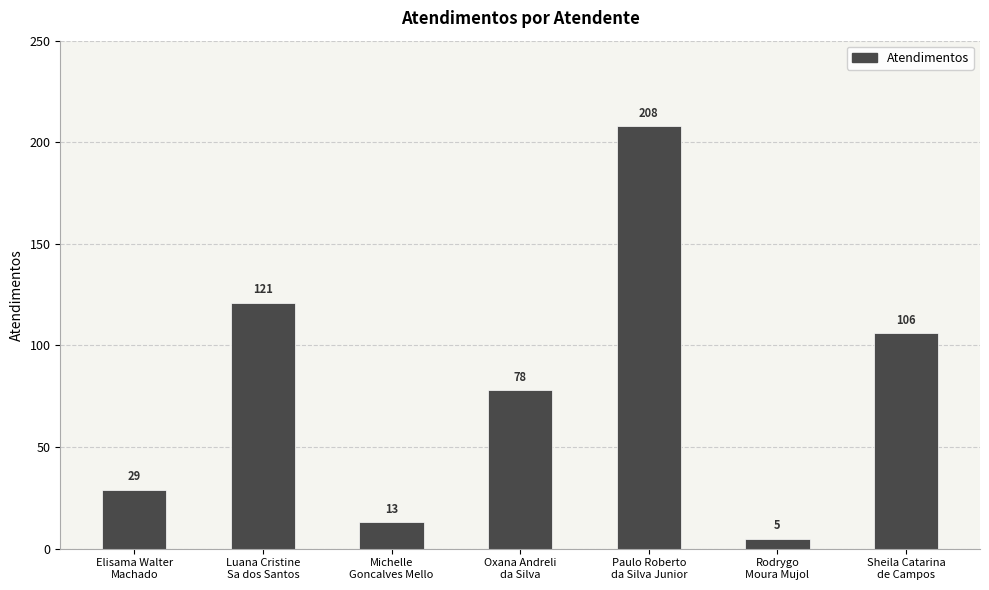

What is the value of the 5th bar from the left?

208